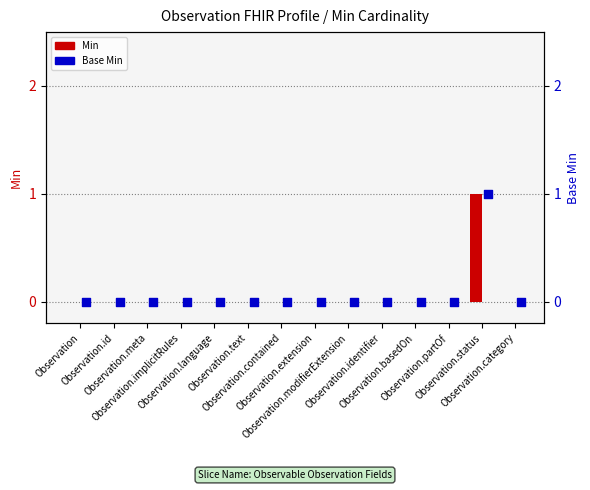

Which series reaches the maximum Y coordinate?

Min